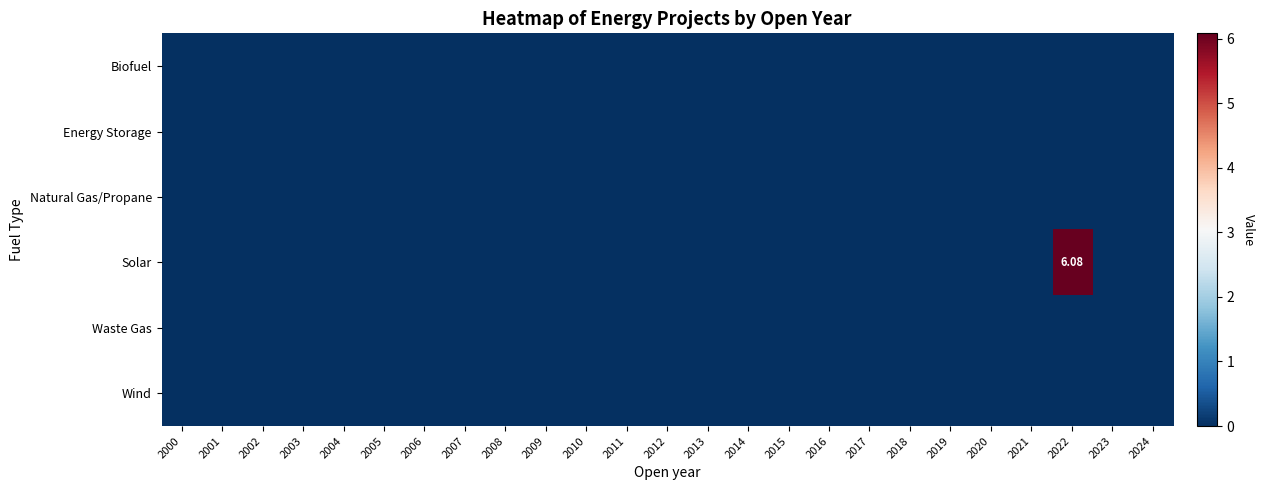

Rank the categories by Solar value from highest to lowest.

2022, 2000, 2001, 2002, 2003, 2004, 2005, 2006, 2007, 2008, 2009, 2010, 2011, 2012, 2013, 2014, 2015, 2016, 2017, 2018, 2019, 2020, 2021, 2023, 2024